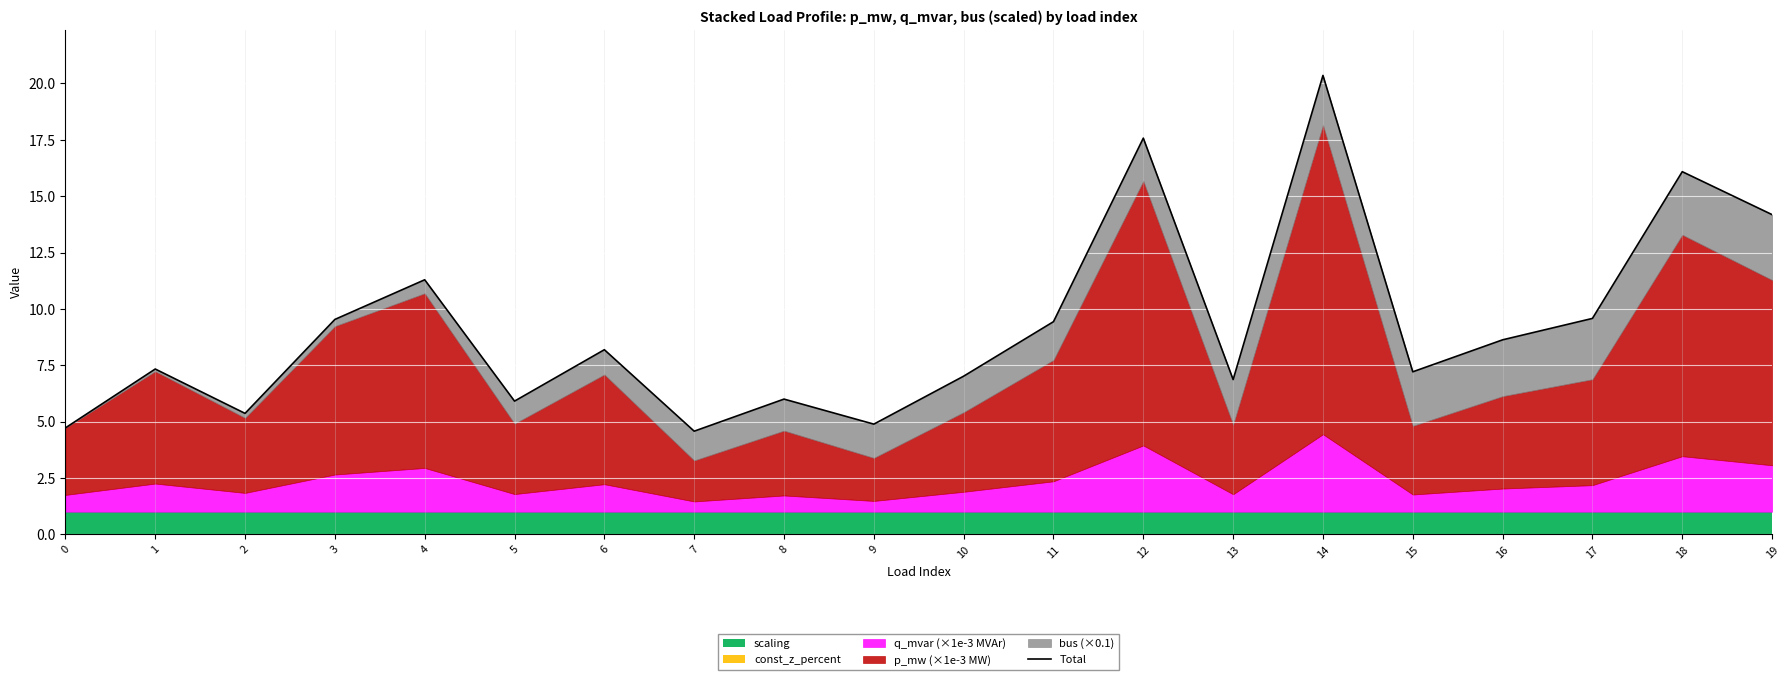

How many points are lower than both their immediate neighbors (excluding endpoints)?

6